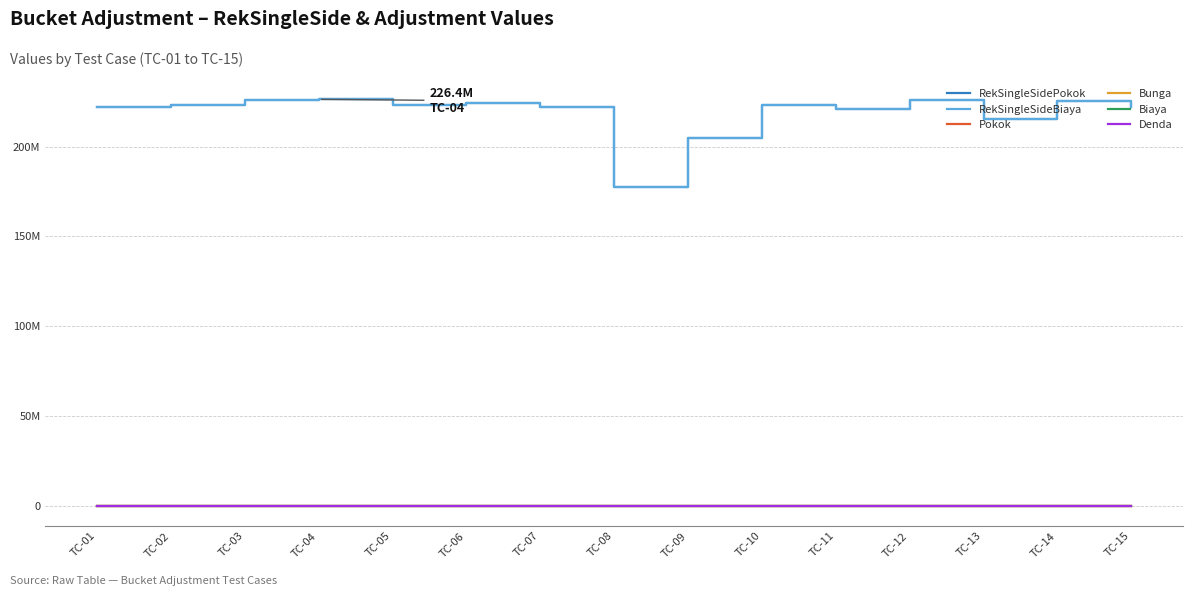

Is this an area chart (filled region under the line)?

No